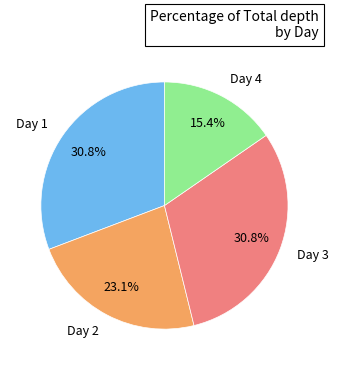

How many segments does this pie chart have?

4